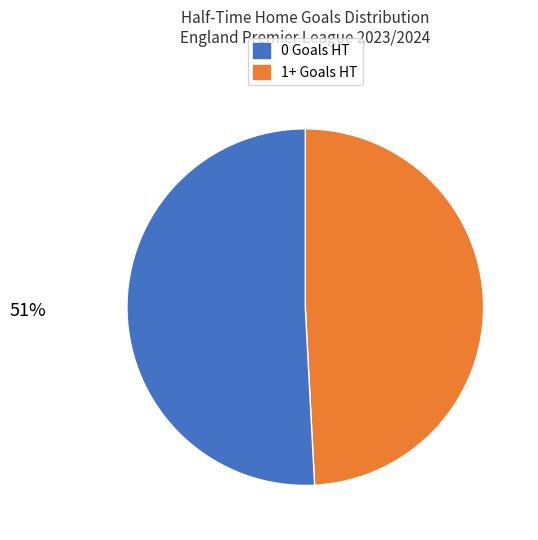

Does any single category account for the majority?

Yes